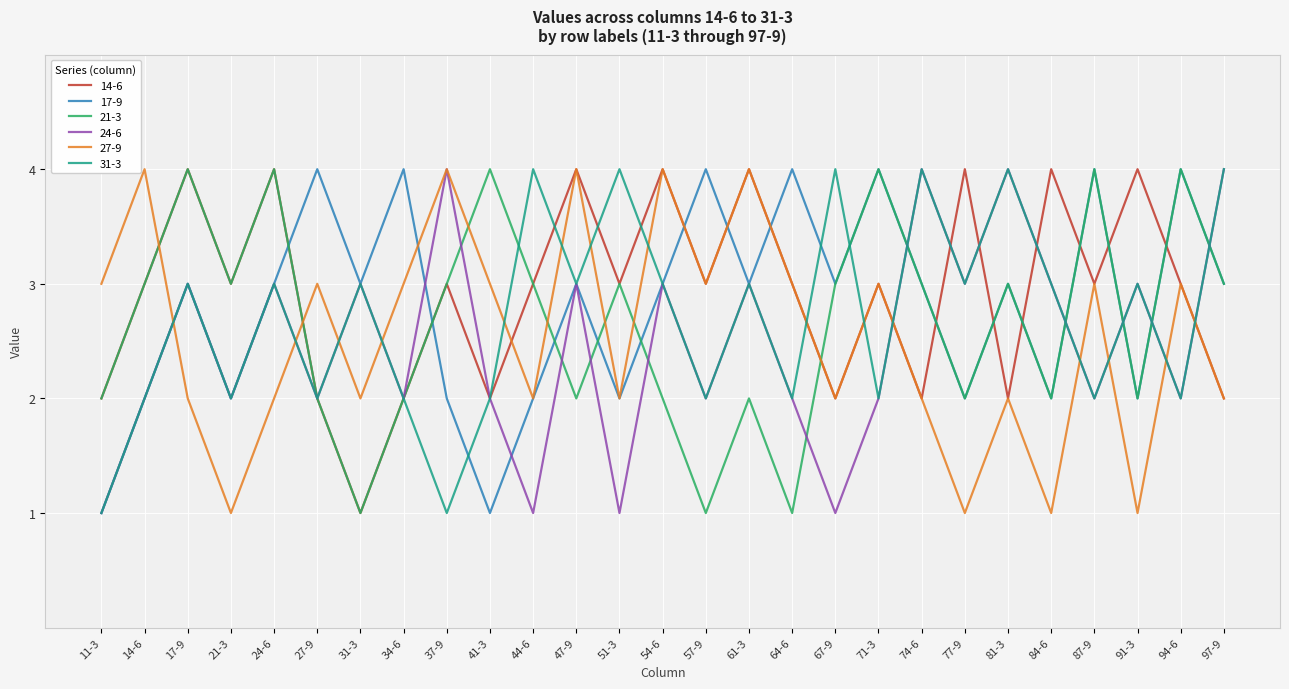

How many values in the 21-3 series are below 3?

12